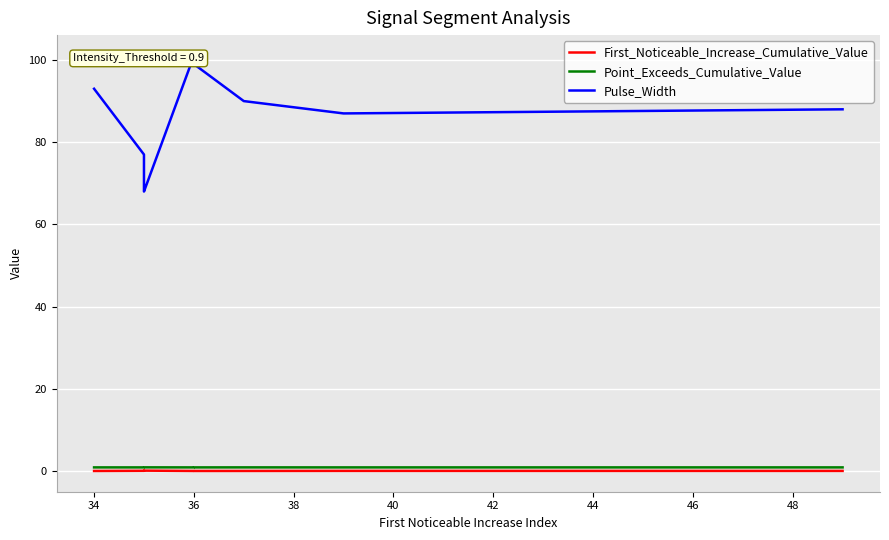

Rank the series by their maximum value, from lowest to highest.

First_Noticeable_Increase_Cumulative_Value, Point_Exceeds_Cumulative_Value, Pulse_Width